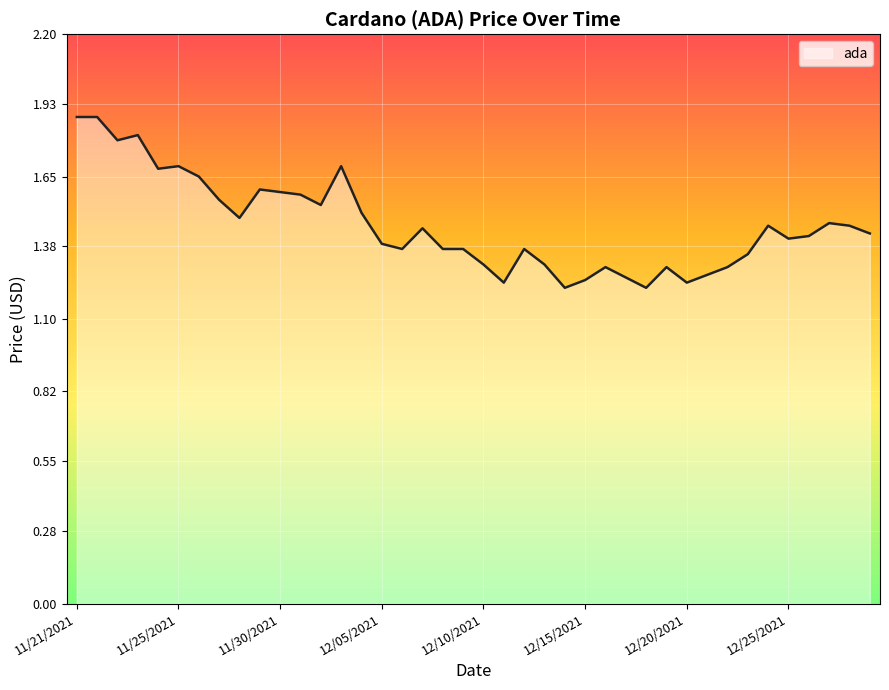

What is the maximum value shown in the chart?

1.9